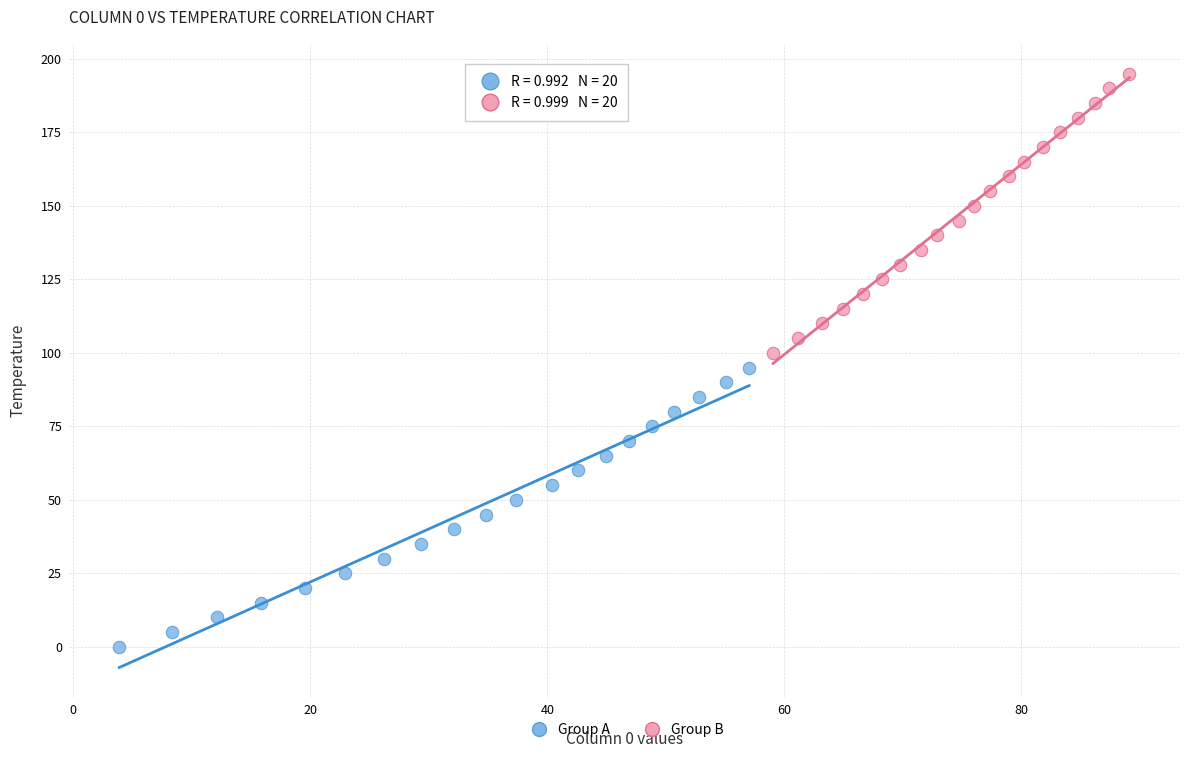

Which series contains the highest Y value?

Group B